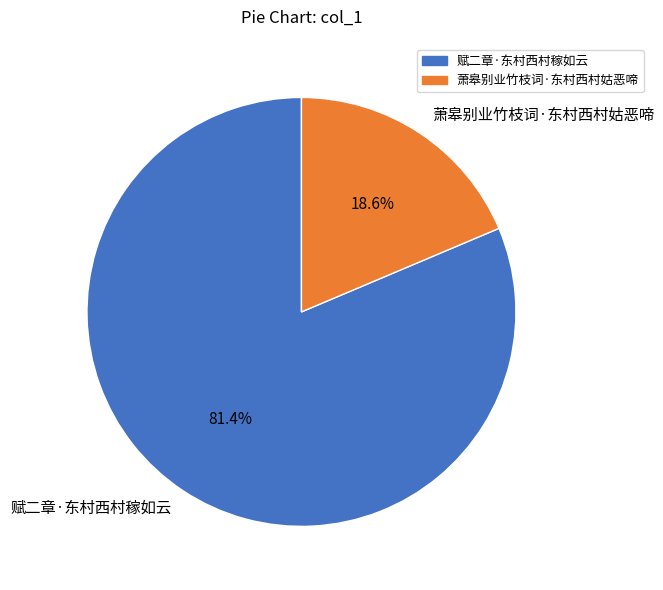

To the nearest percent, what portion does 赋二章·东村西村稼如云 represent?

81%